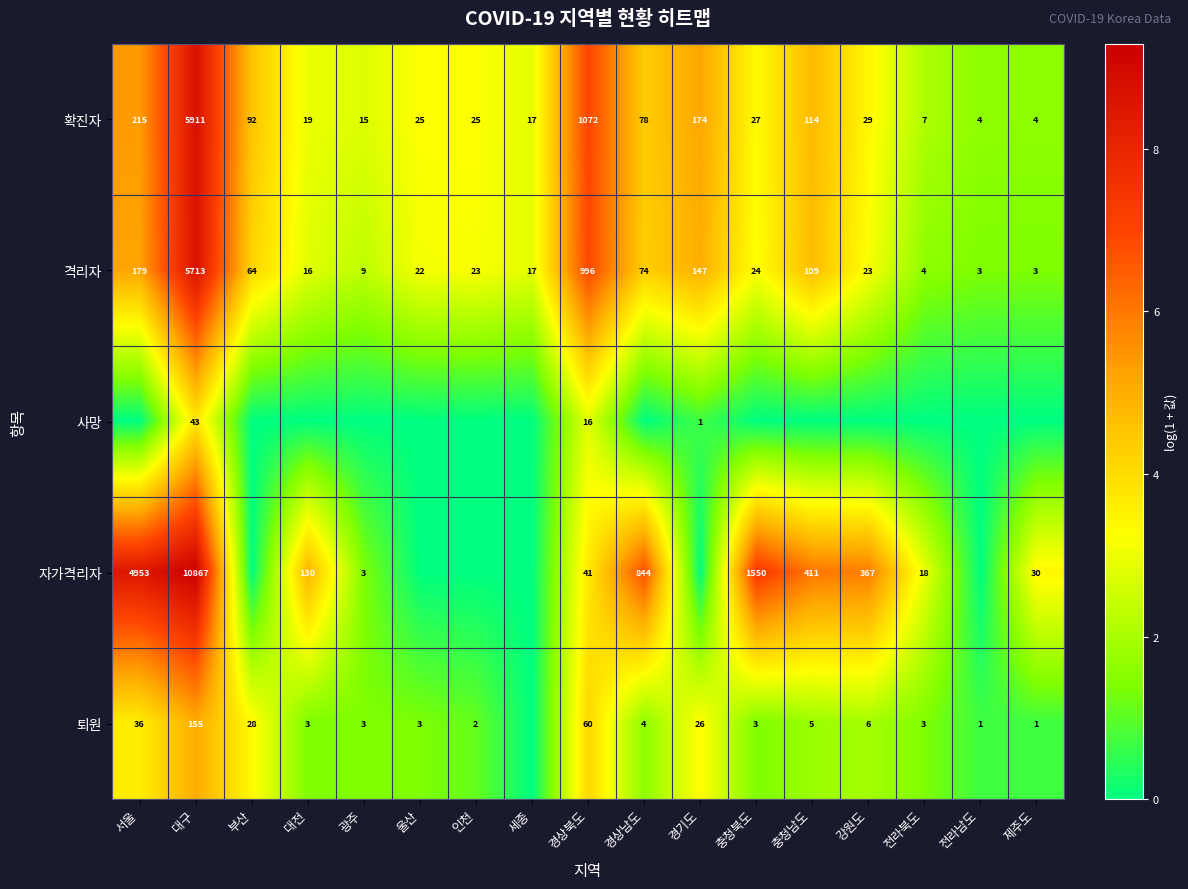

What is the total value across all series at 경기도?

14.2